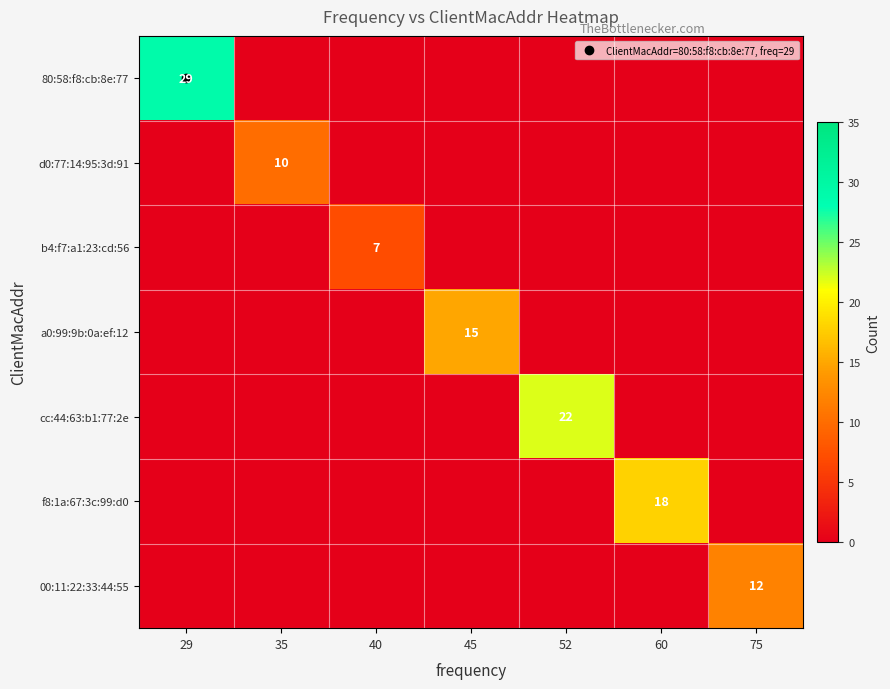

How many data points in cc:44:63:b1:77:2e are above 0?

1